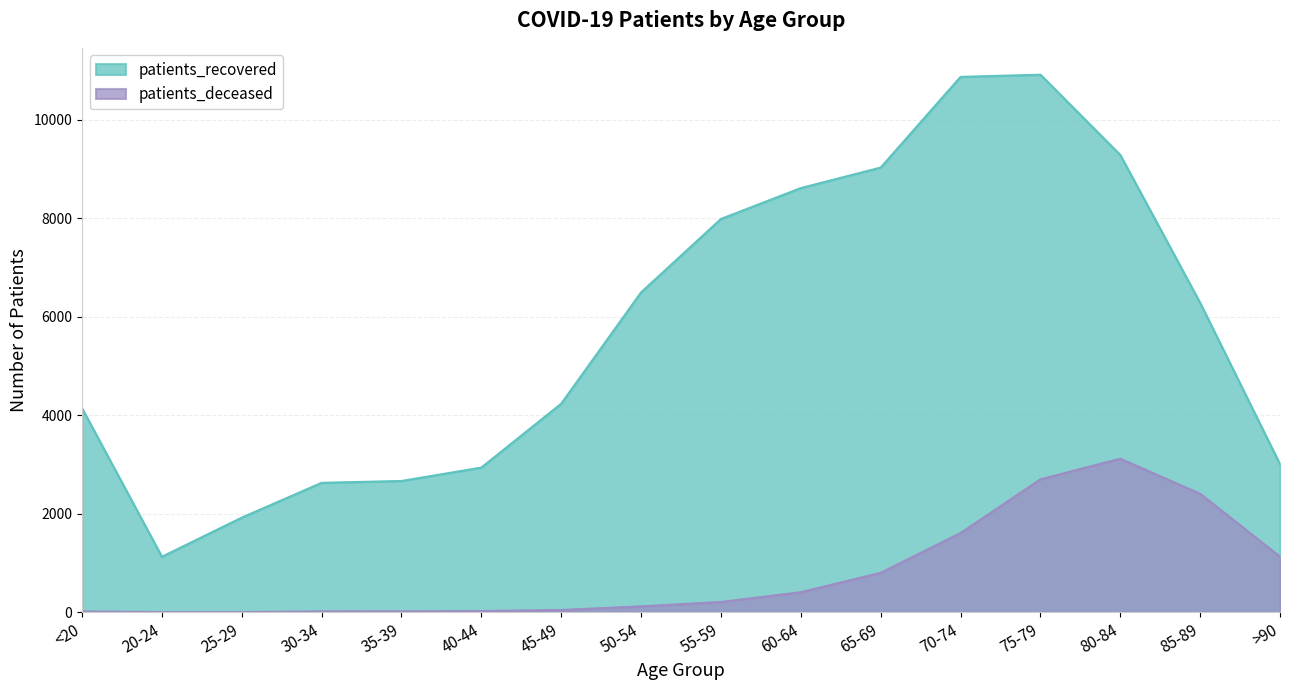

Where is the first local maximum for patients_deceased?

80-84